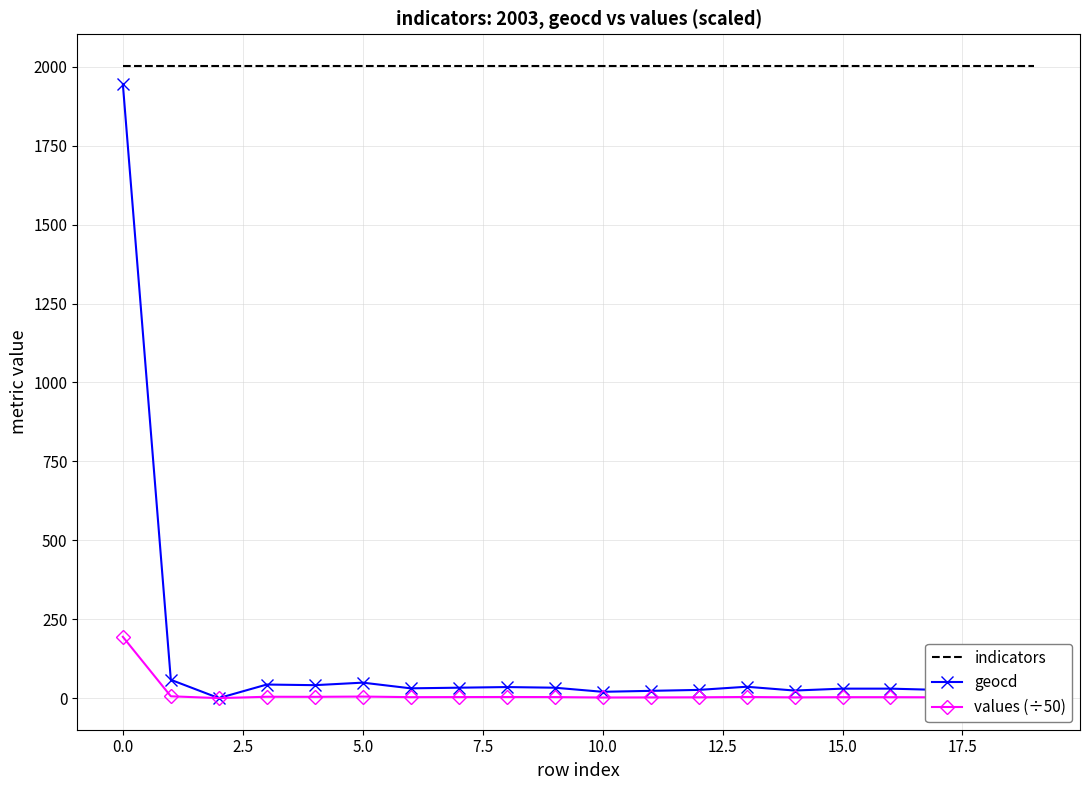

Which series has the largest range (max minus min)?

geocd